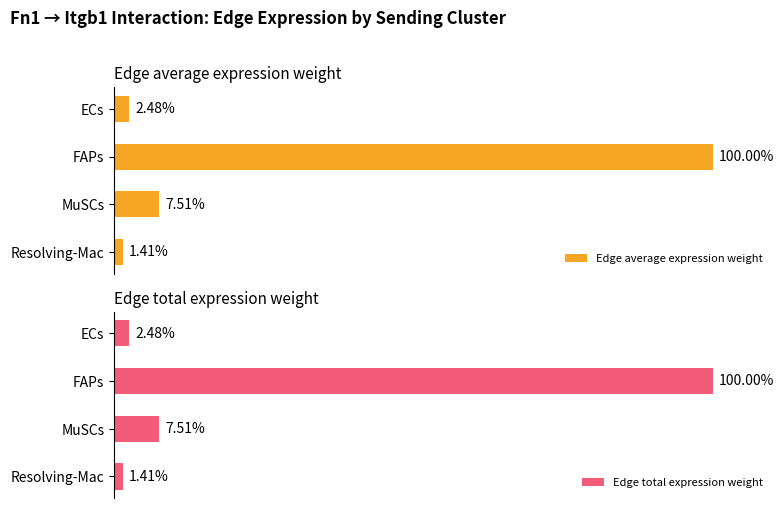

Which series has the largest total across all categories?

Edge total expression weight